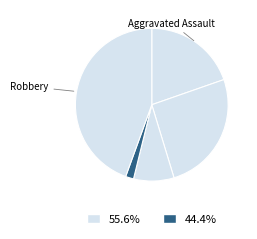

Which category has the biggest portion of the pie?

Robbery